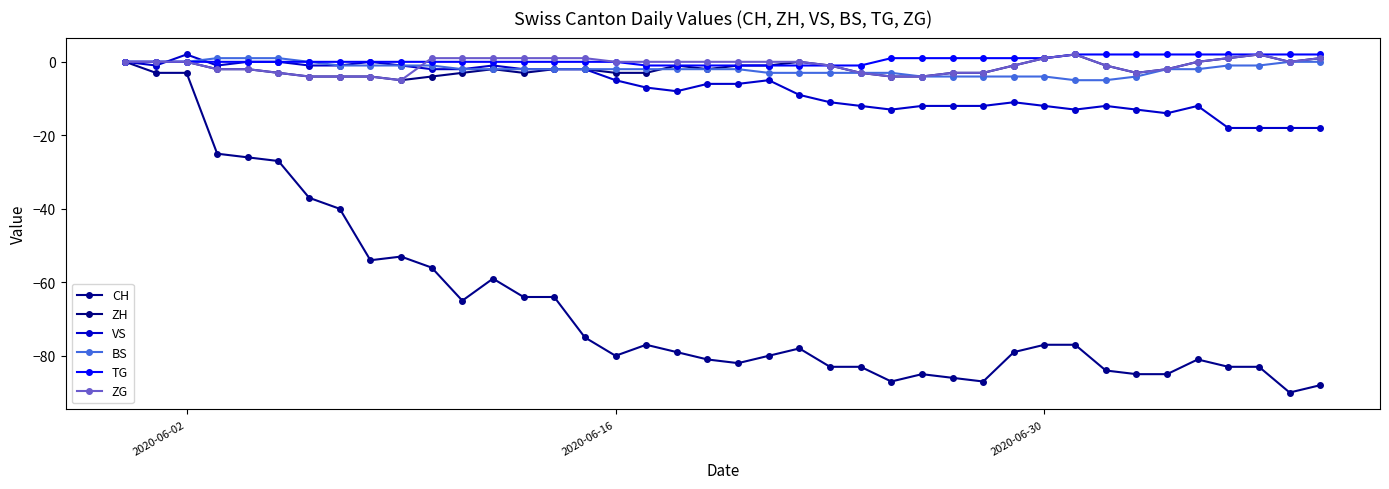

How many data points does each series have?

40